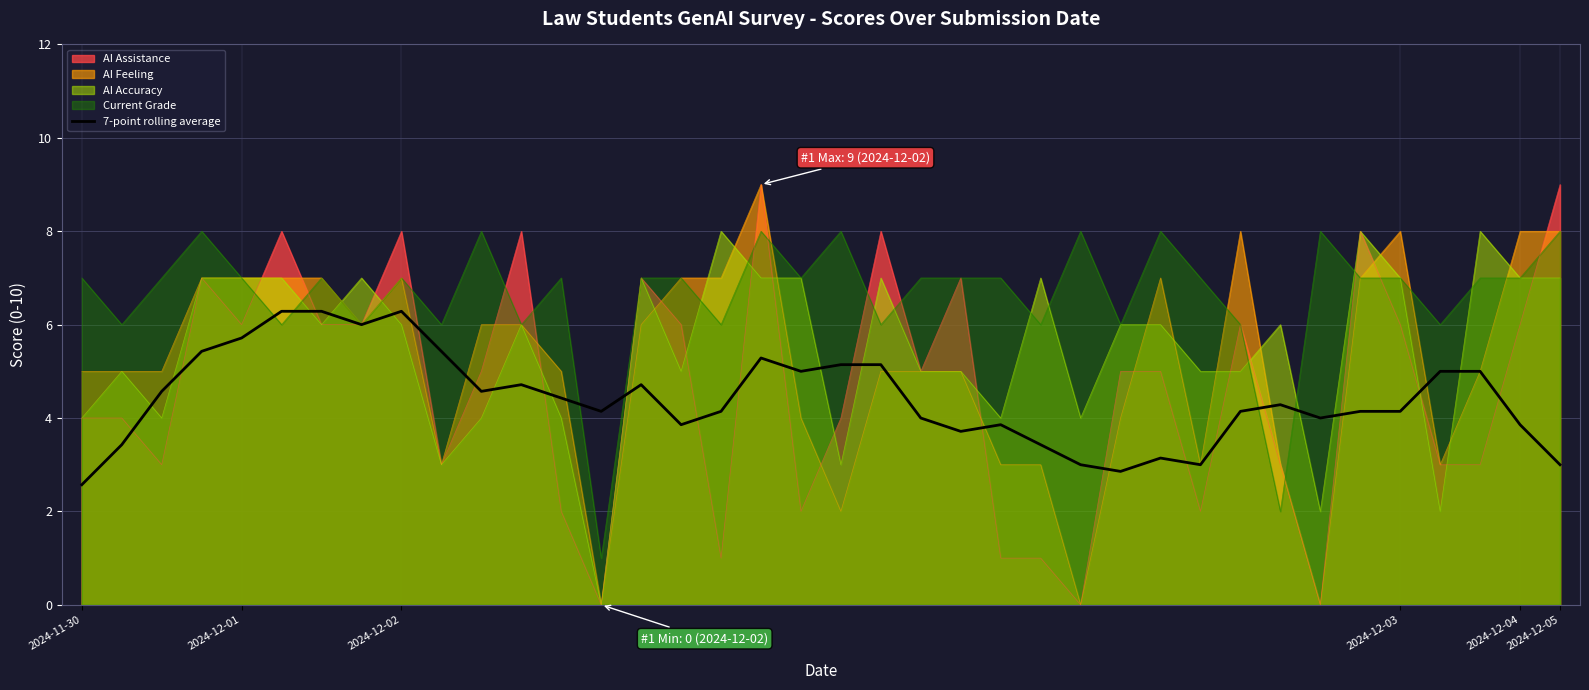

Is it true that the value at 21 is 4.0?

True